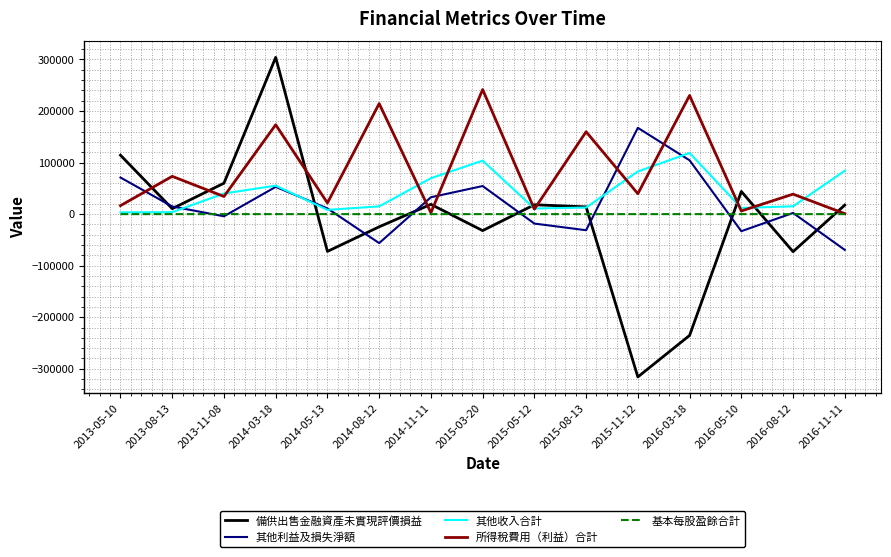

List the series in order of their peak value, lowest first.

基本每股盈餘合計, 其他收入合計, 其他利益及損失淨額, 所得稅費用（利益）合計, 備供出售金融資產未實現評價損益